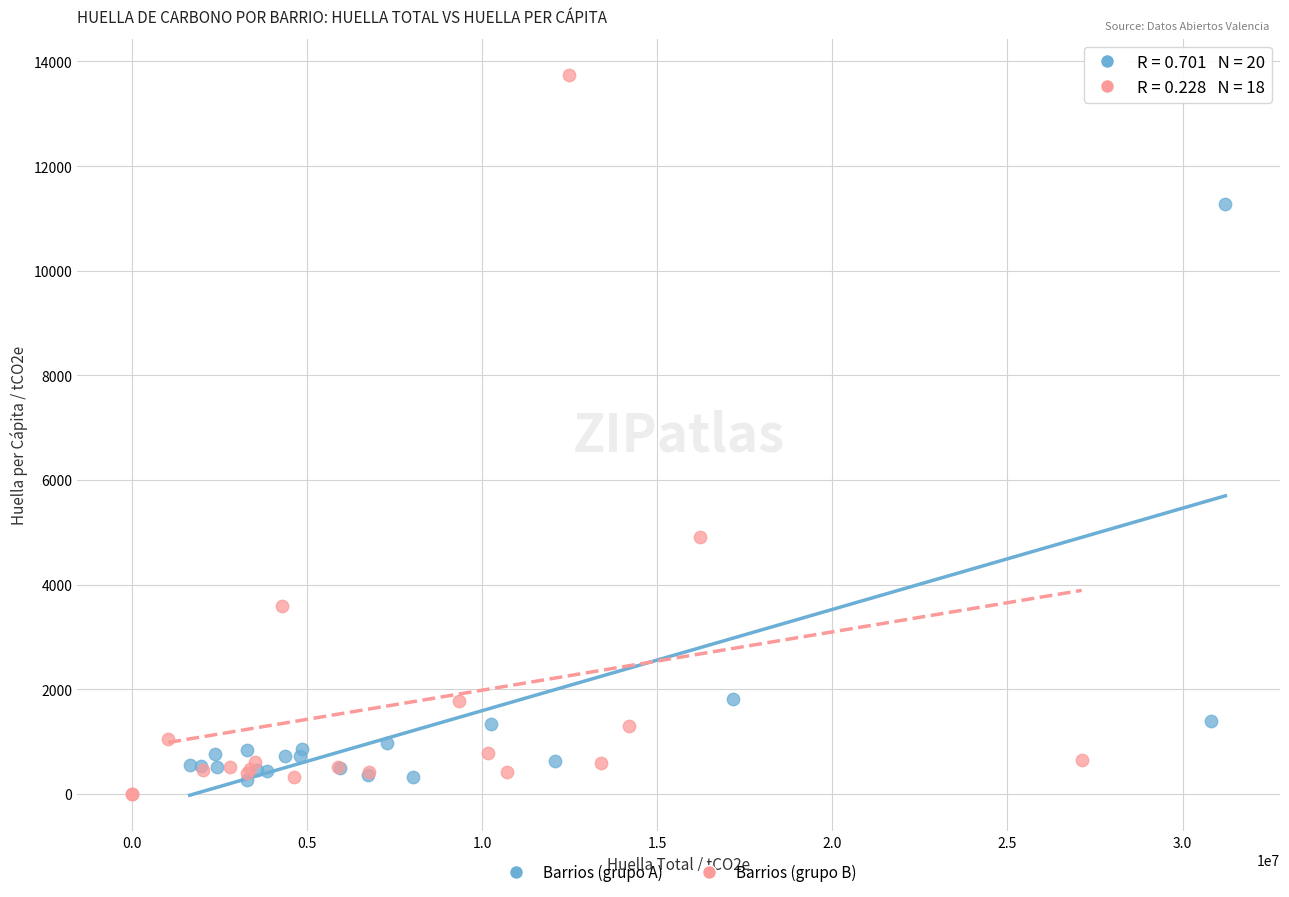

Which series contains the highest Y value?

Barrios (grupo B)